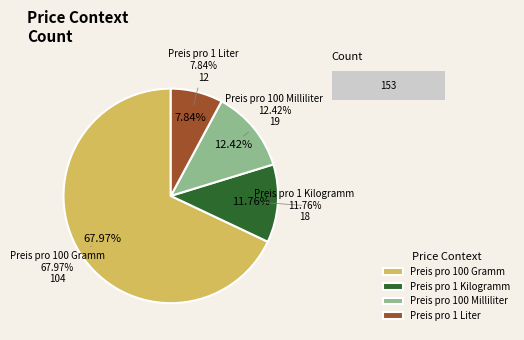

How many slices are in this pie chart?

4